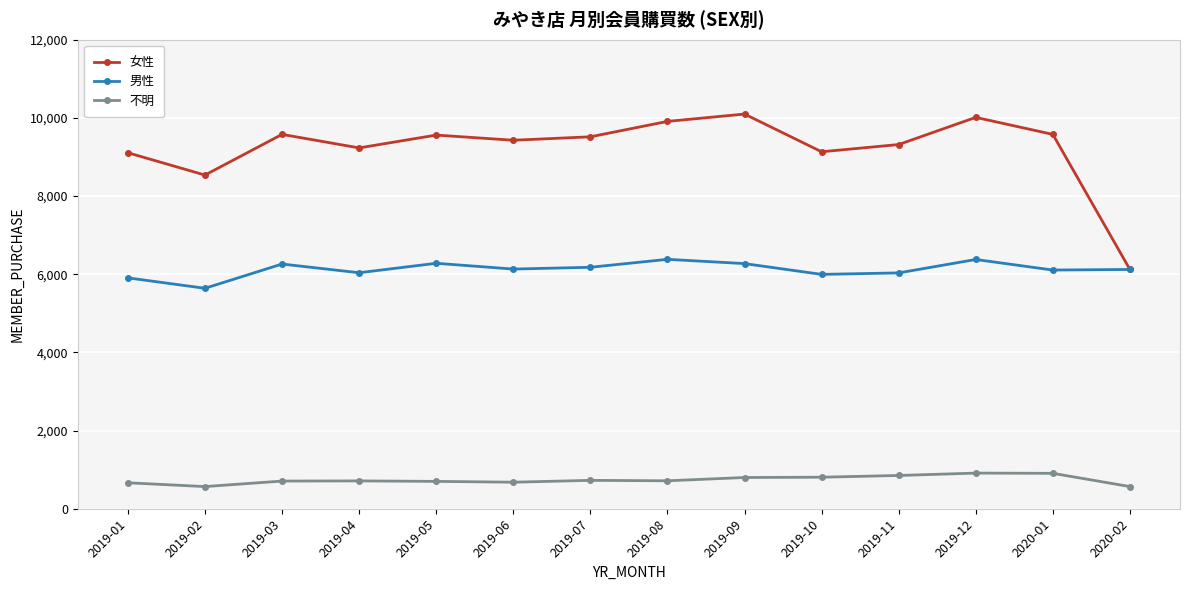

True or false: 男性 and 不明 intersect in this chart.

False